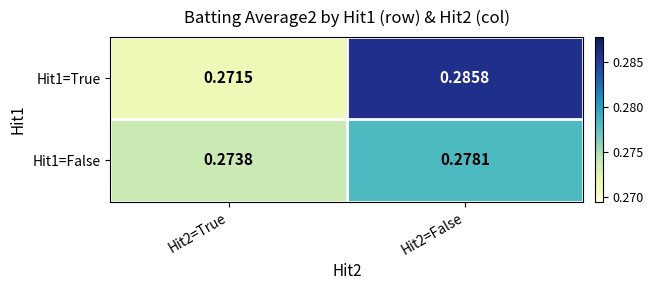

Is the value of Hit1=False at Hit2=True greater than the value of Hit1=True at Hit2=False?

No